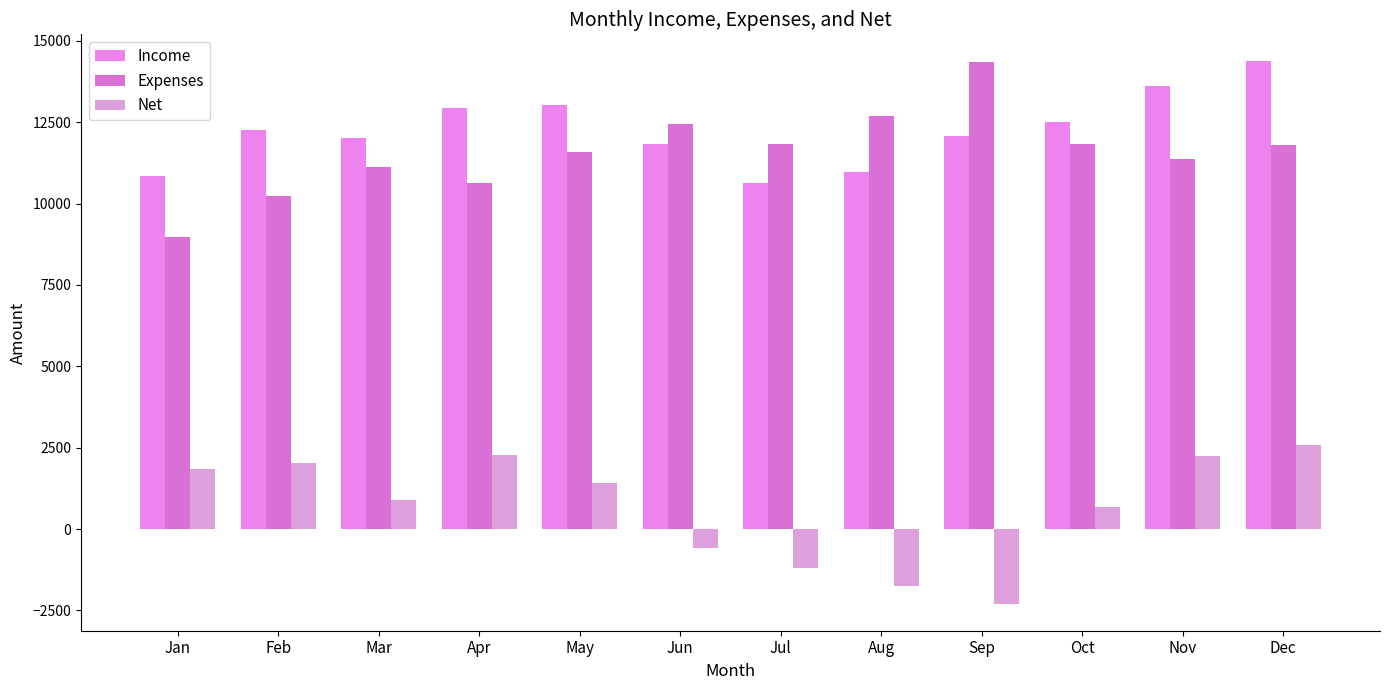

How many bars are there in each group?

3